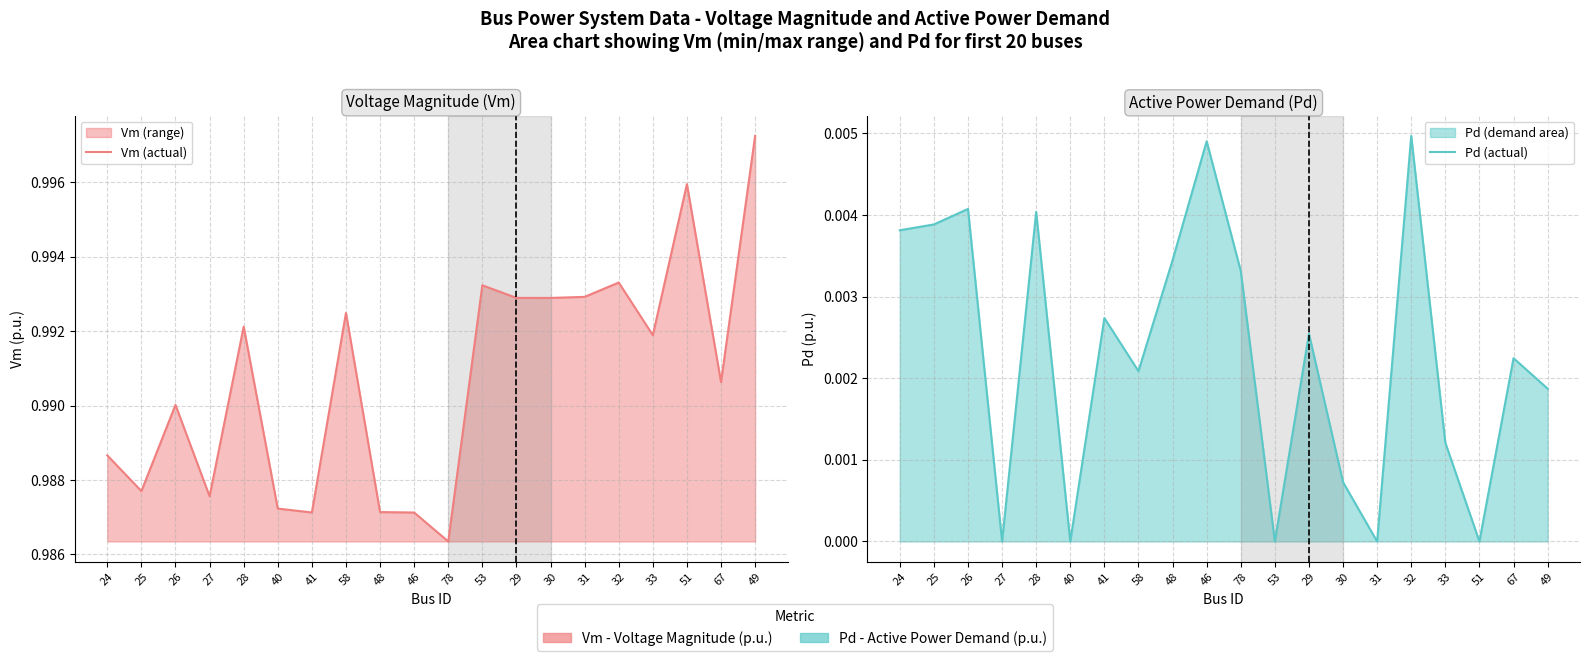

Which series has the largest total across all categories?

Vm (actual)